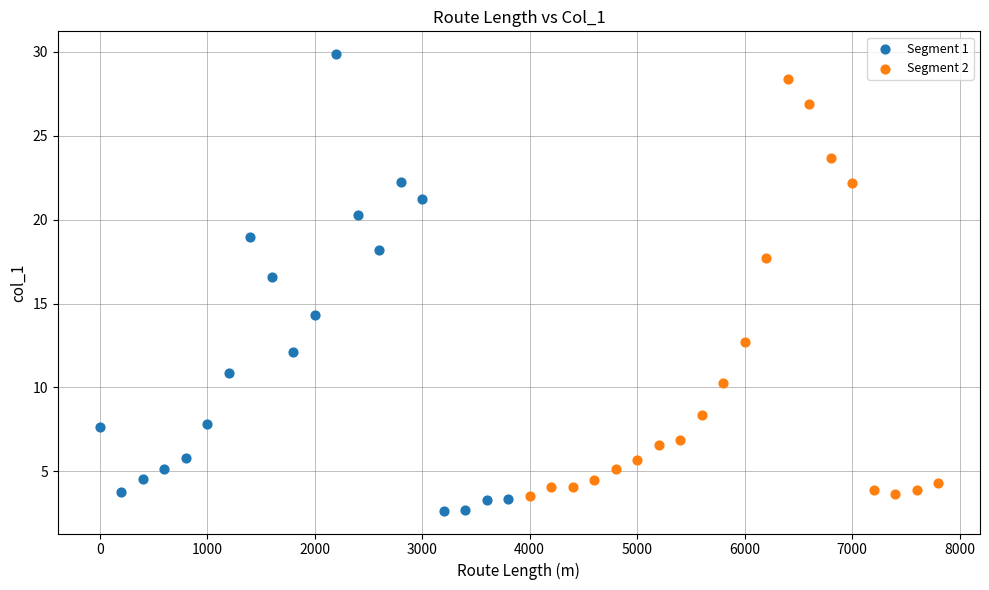

Which series has the widest spread of Y values?

Segment 1